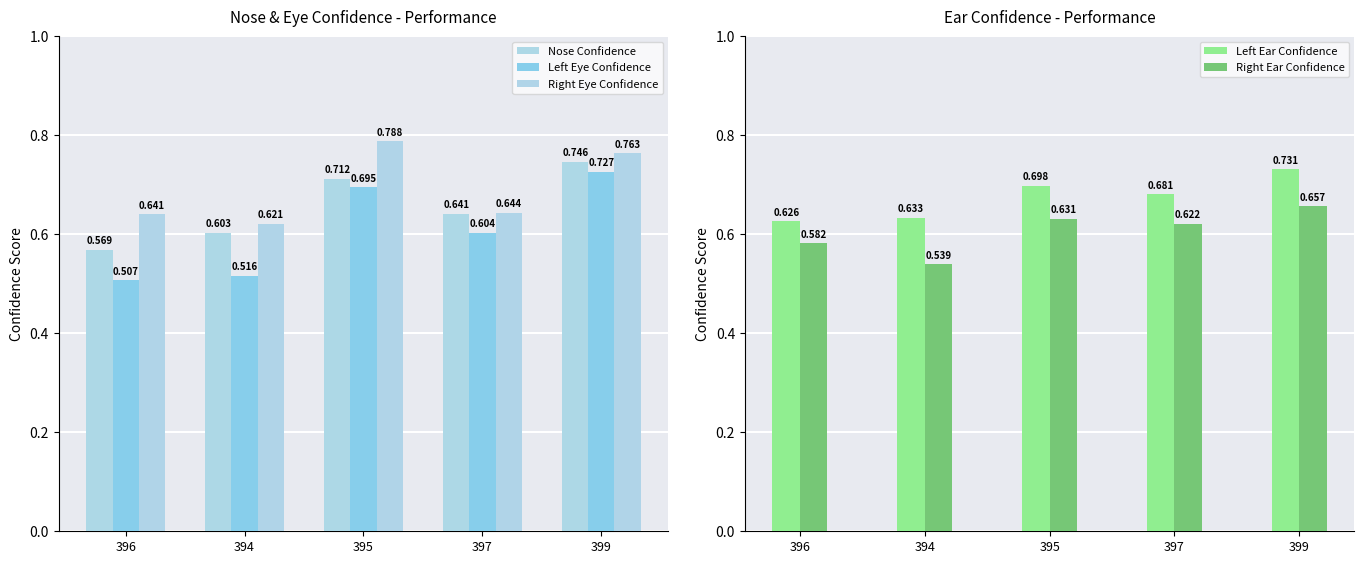

What is the lowest value of the Right Ear Confidence series?

0.5